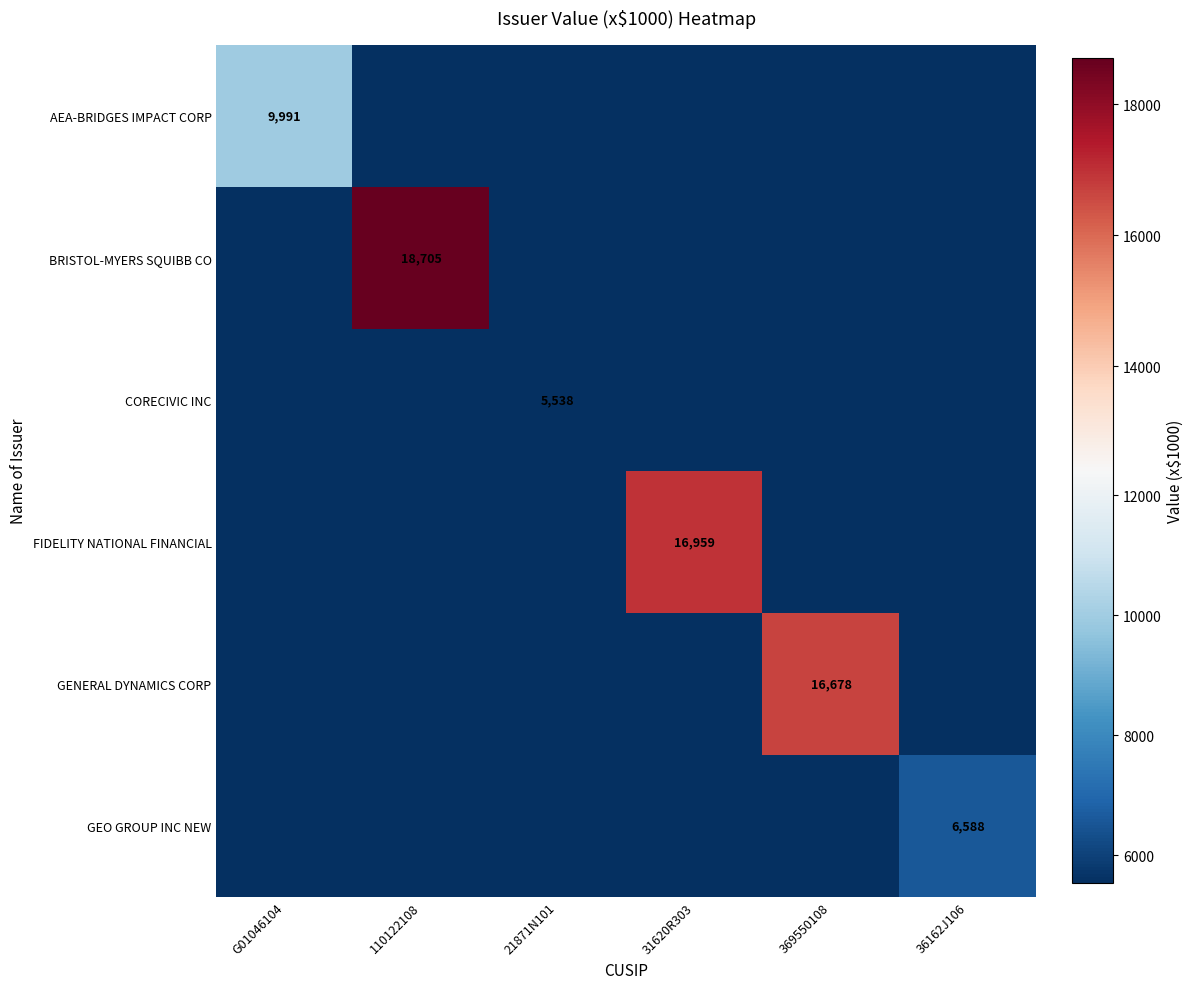

Is it true that AEA-BRIDGES IMPACT CORP equals 9991 at G01046104?

True